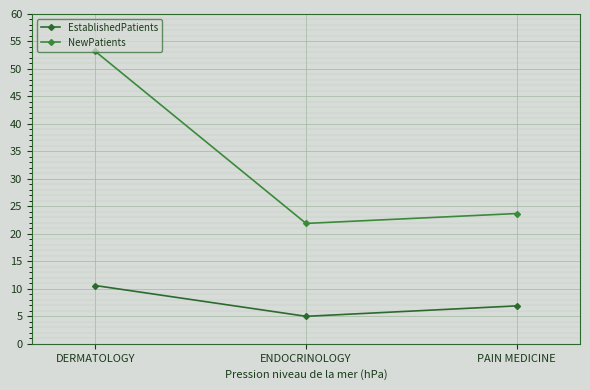

The EstablishedPatients series shows 10.6 at DERMATOLOGY. True or false?

True